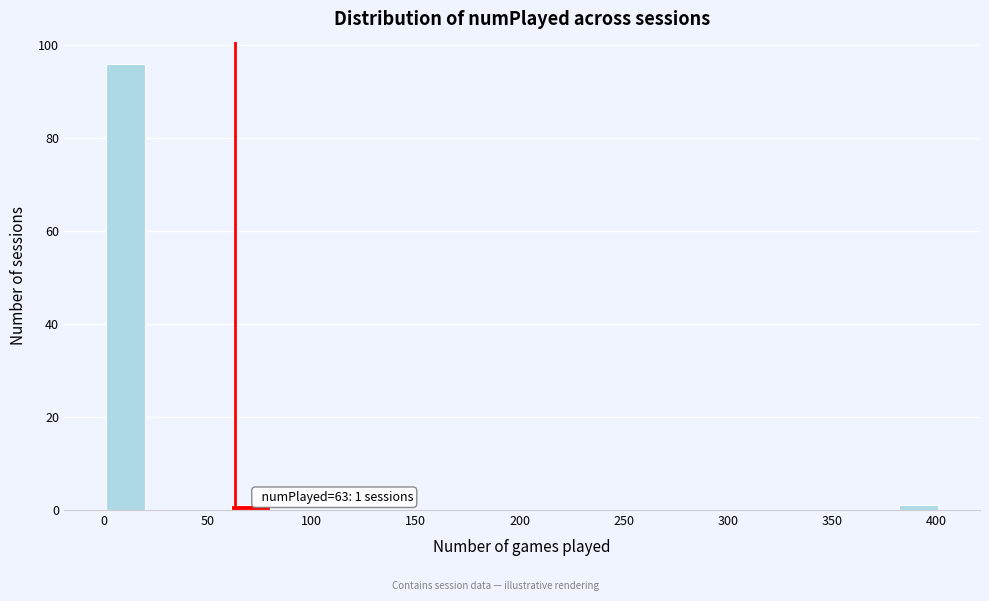

Which range on the x-axis has the tallest bar?

0 to 20